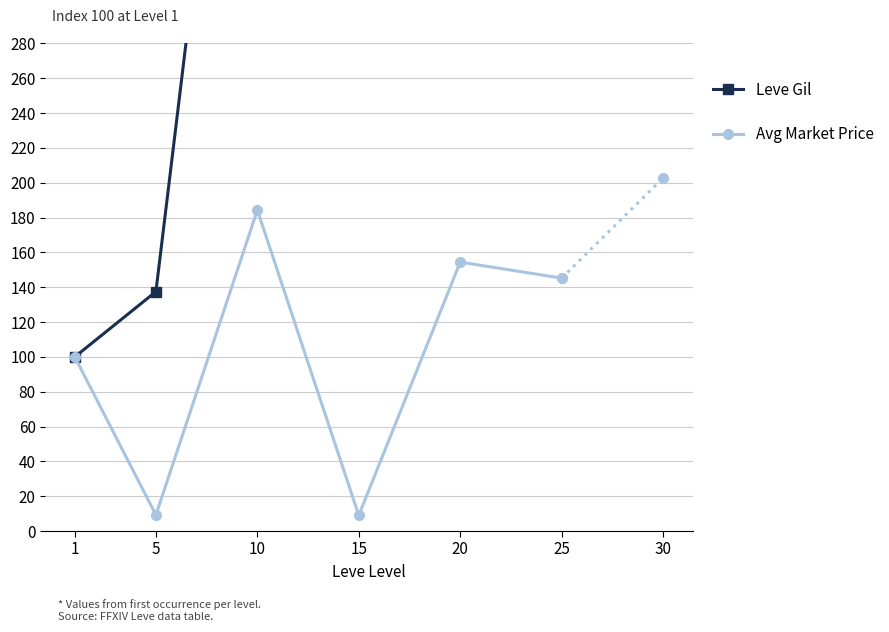

Rank the categories by Avg Market Price value from highest to lowest.

10, 20, 25, 1, 5, 15